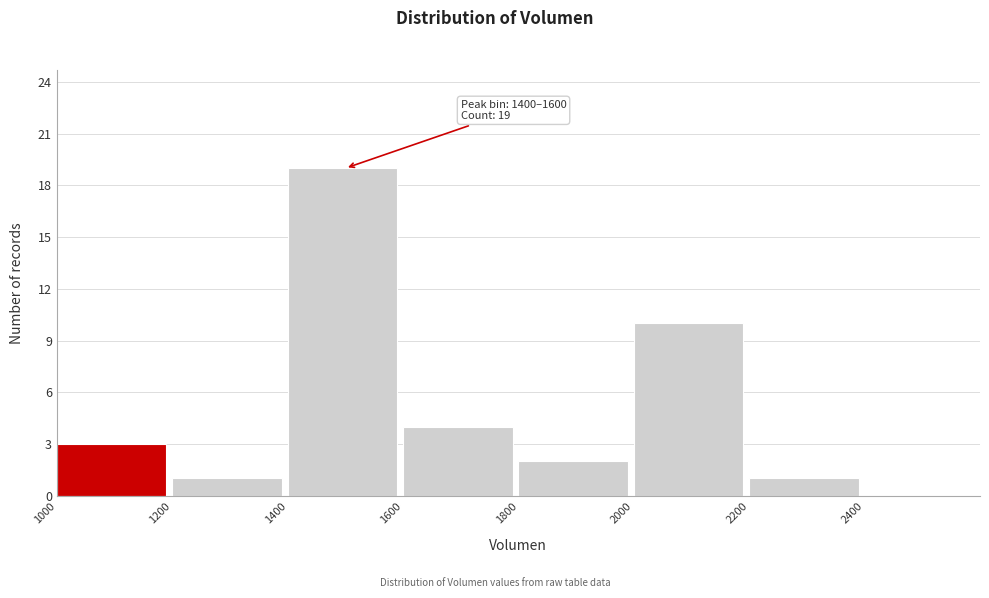

Which range on the x-axis has the tallest bar?

1400 to 1600